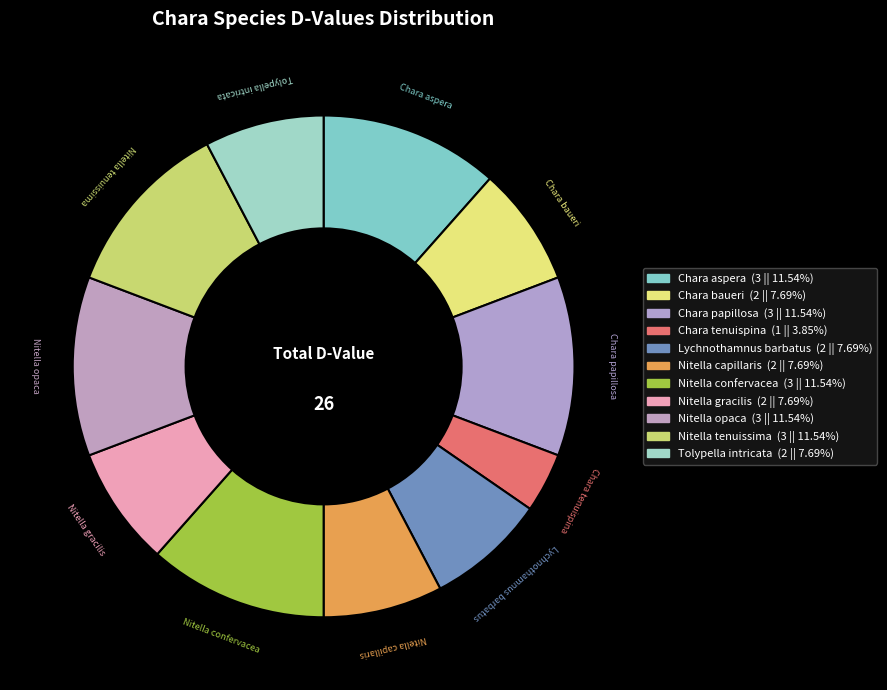

True or false: Nitella gracilis accounts for 8% of the total.

True